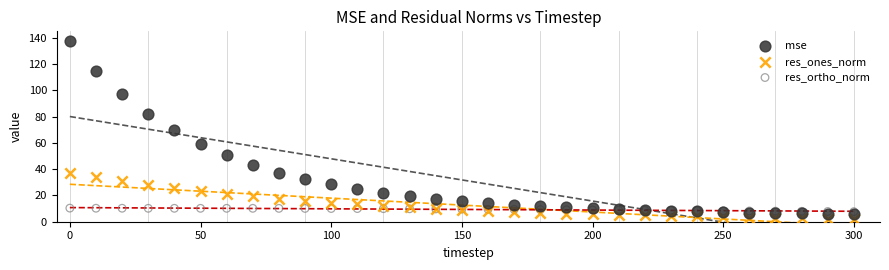

Which series has the largest Y range (max minus min)?

mse